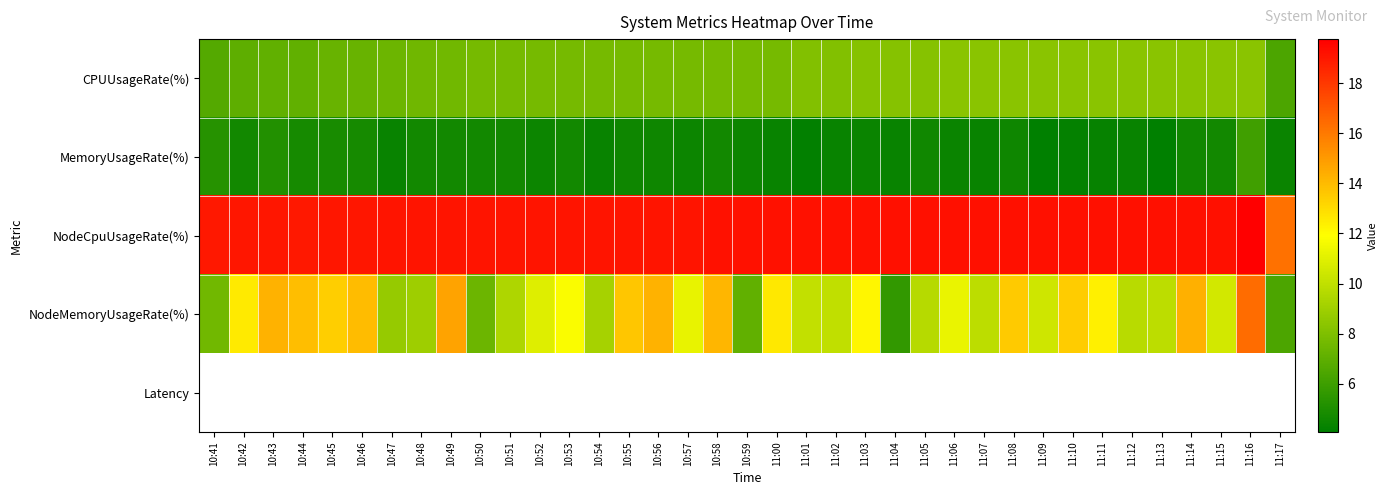

Between 10:46 and 11:16, which series saw the biggest shift?

NodeMemoryUsageRate(%)